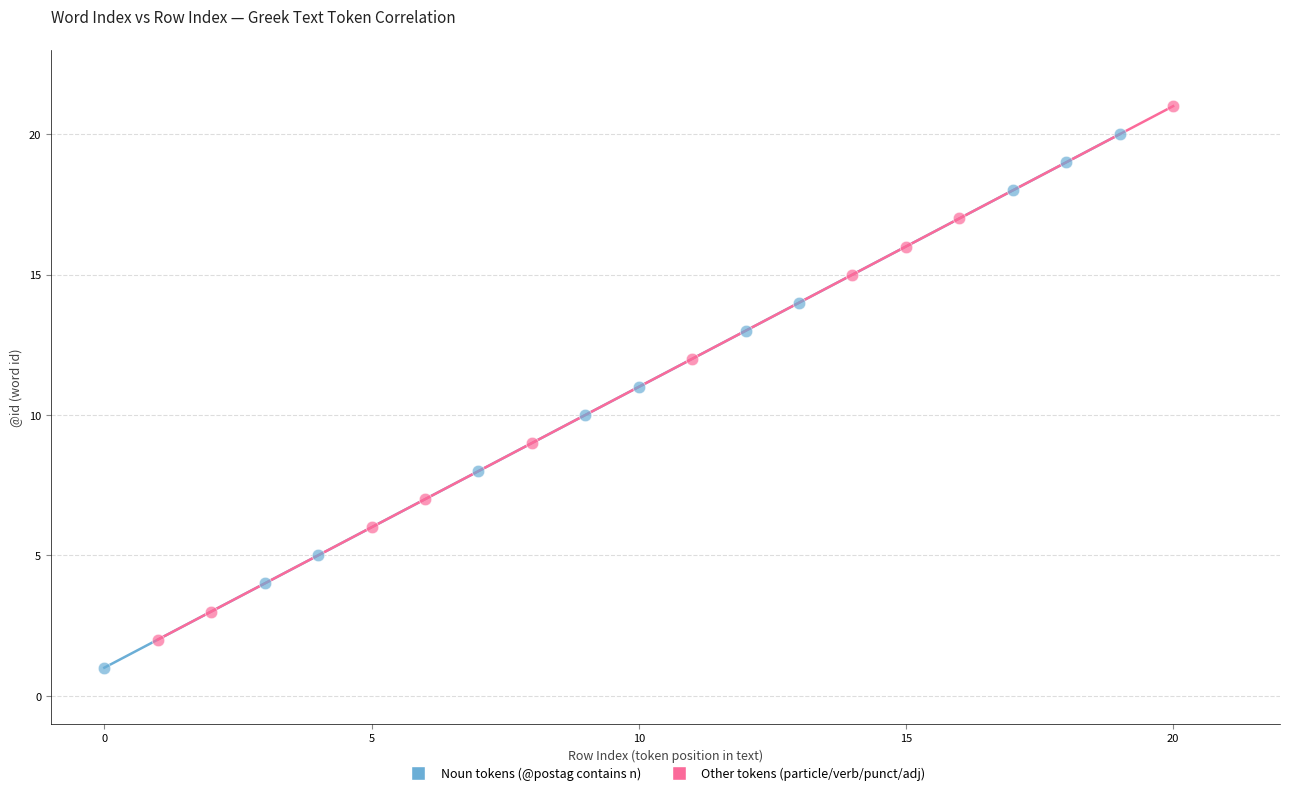

Which series reaches the maximum Y coordinate?

Other tokens (particle/verb/punct/adj)